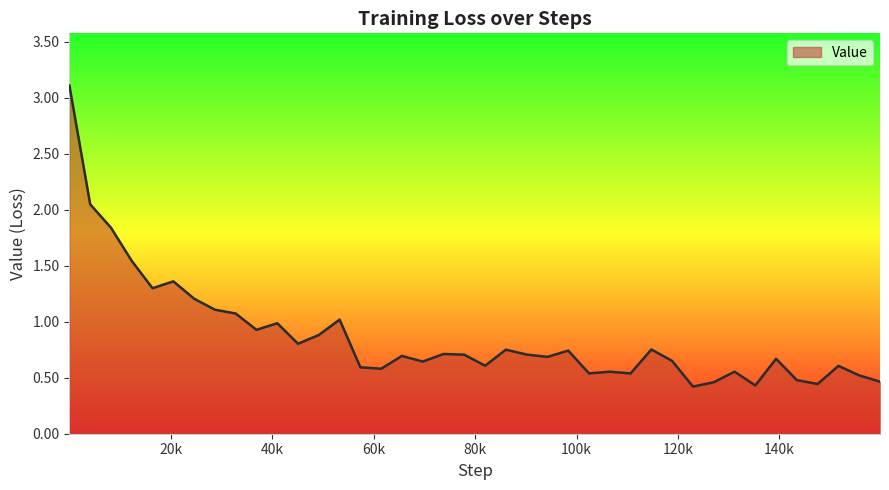

What is the difference between the maximum and minimum values?

2.7